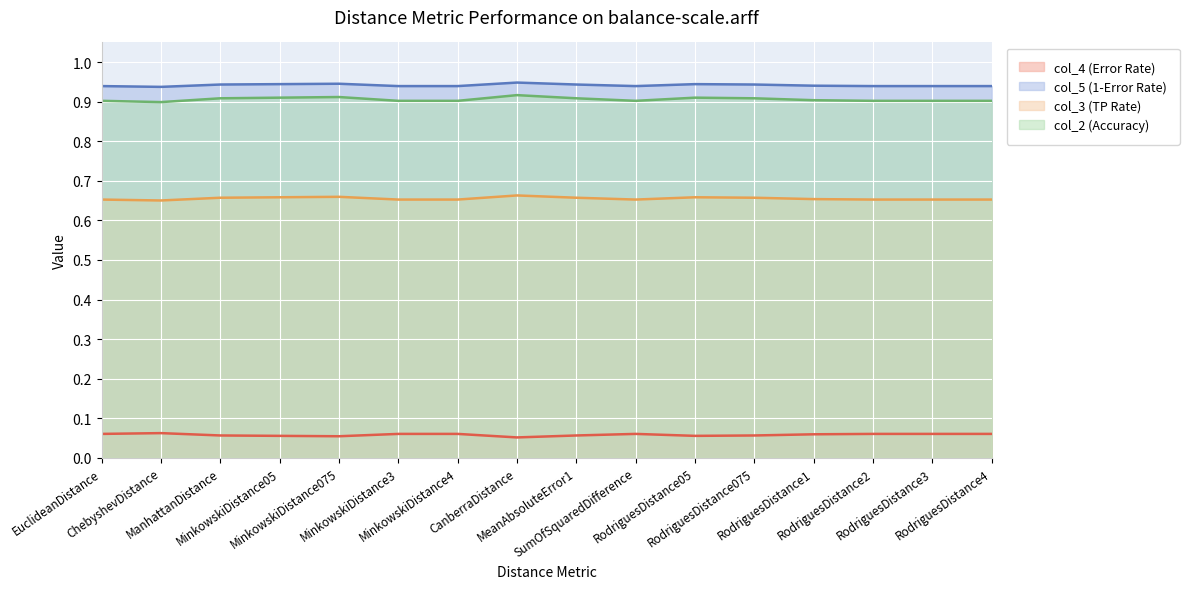

True or false: col_3 (TP Rate) and col_5 (1-Error Rate) cross at least once.

False